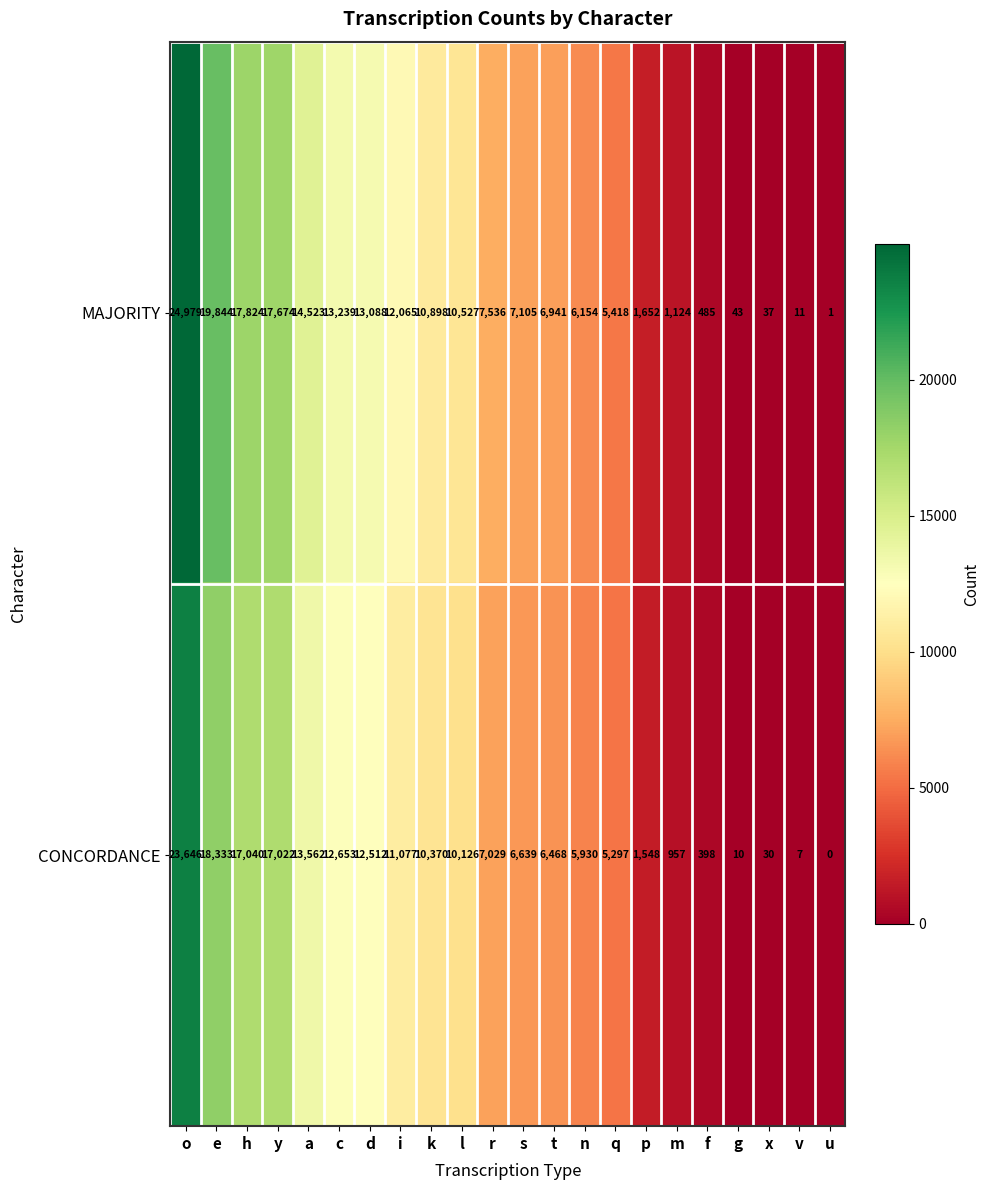

Read the CONCORDANCE value at r.

7029